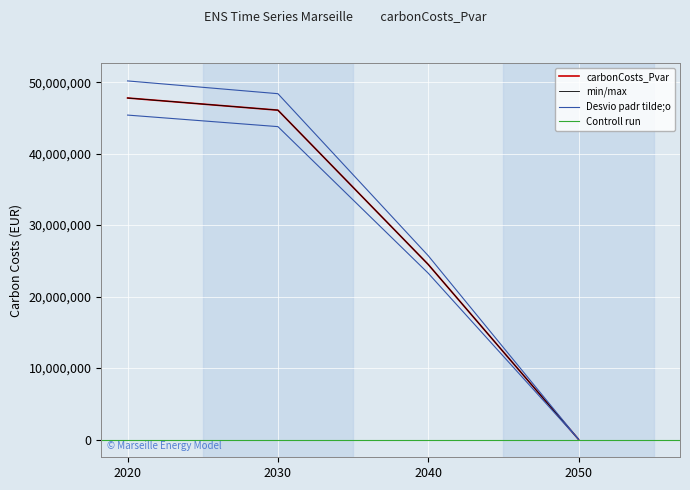

List the labels in order of value, smallest first.

2050, 2040, 2030, 2020